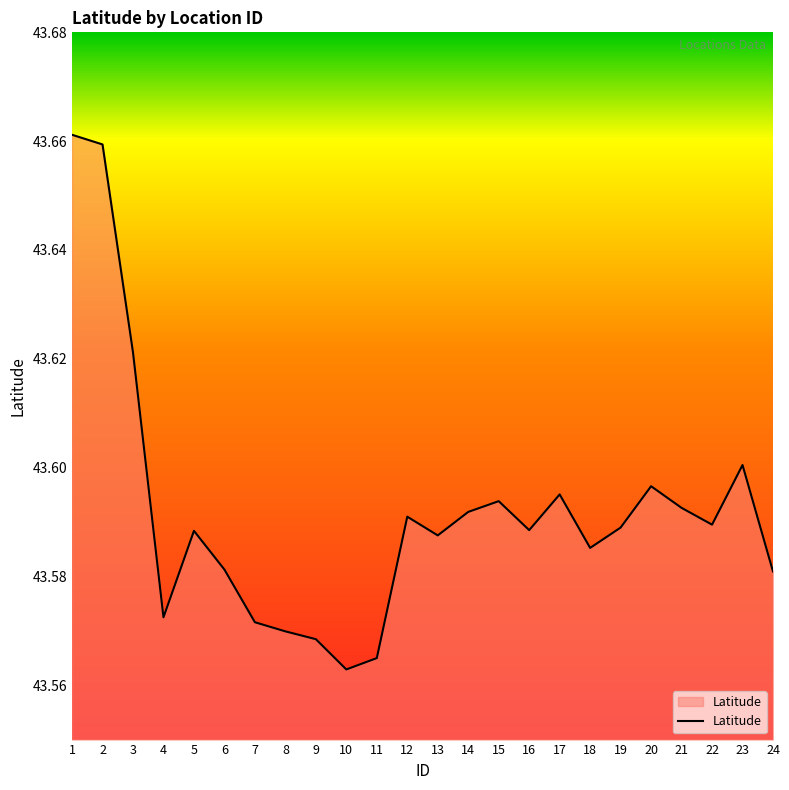

True or false: the data shows 71.6 at 21.

False